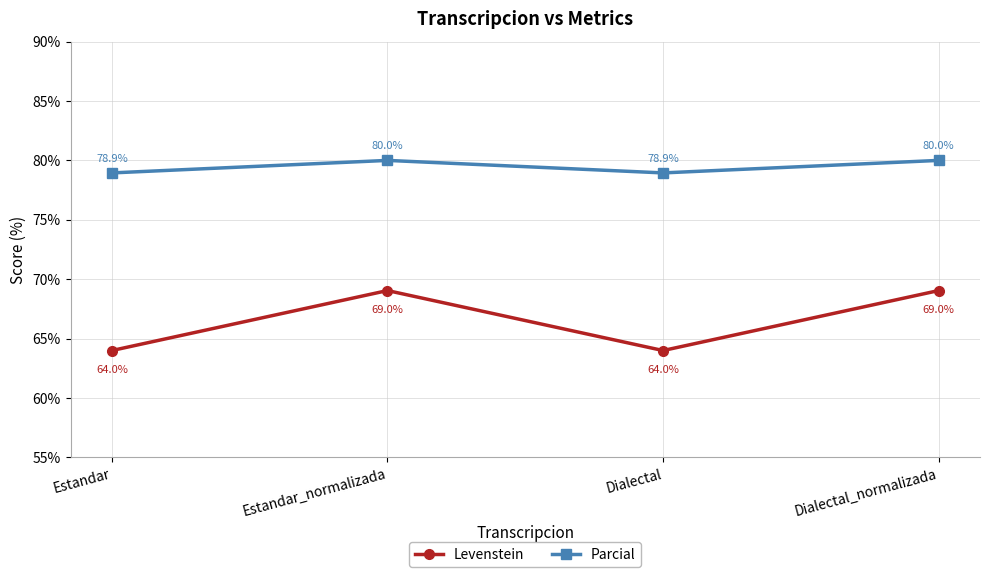

What is the difference between the highest and lowest values at Dialectal?

14.9